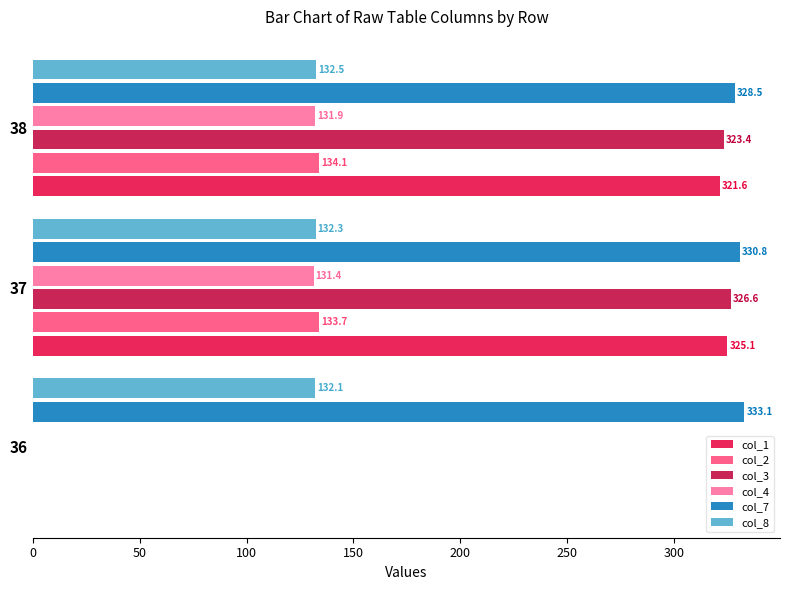

Count the number of categories in the chart.

3